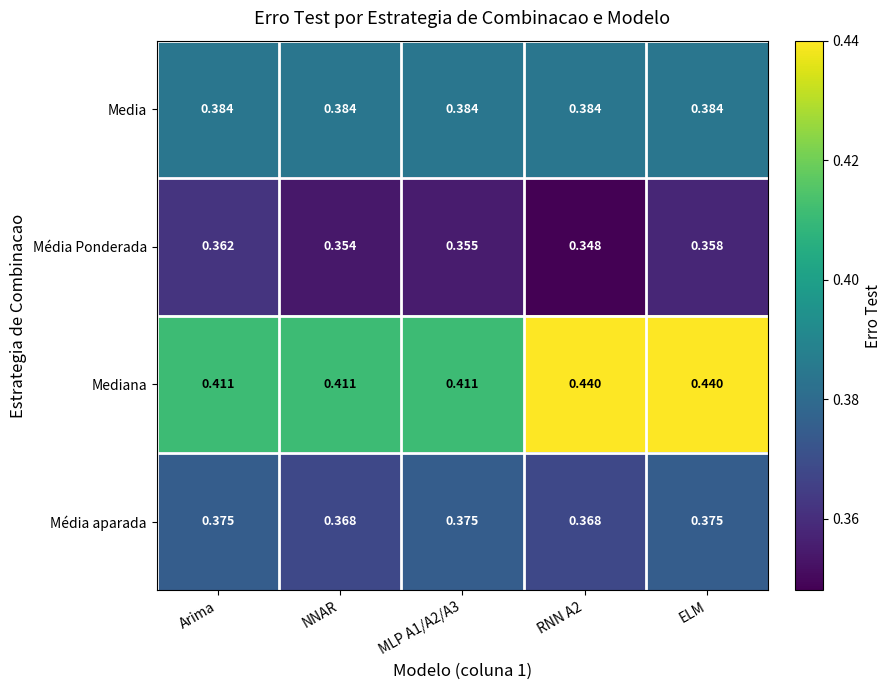

Is the value of Media at Arima greater than the value of Mediana at MLP A1/A2/A3?

No